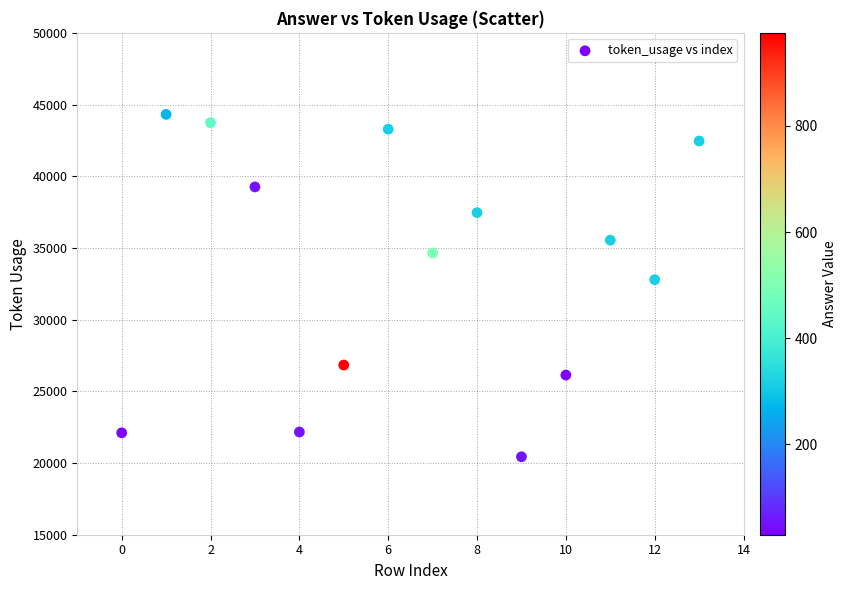

What Y value in the scatter plot is closest to 32374?

32786